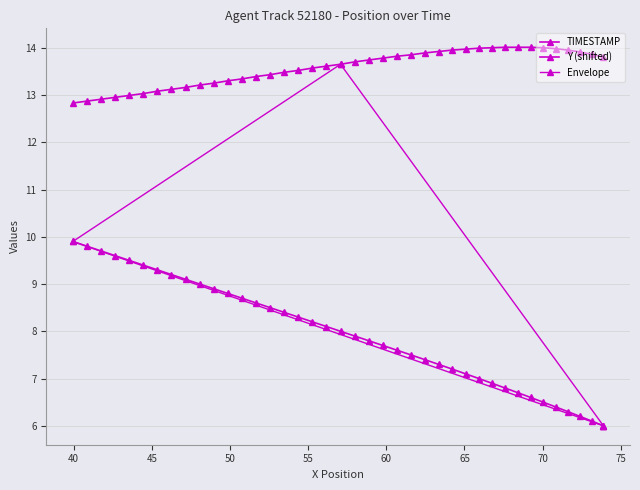

Is it true that X equals 2.4 at 10?

False